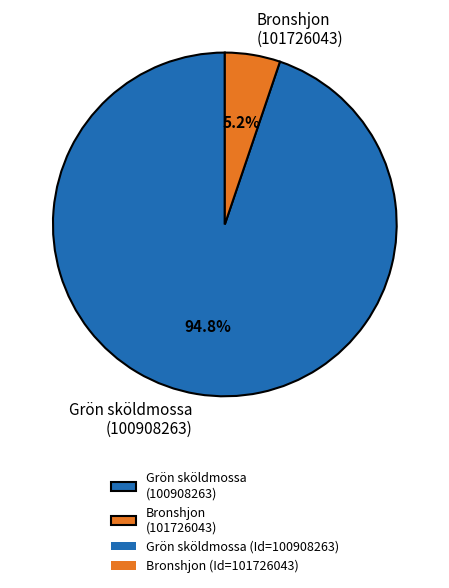

Does Bronshjon (101726043) represent more than half of the total?

No